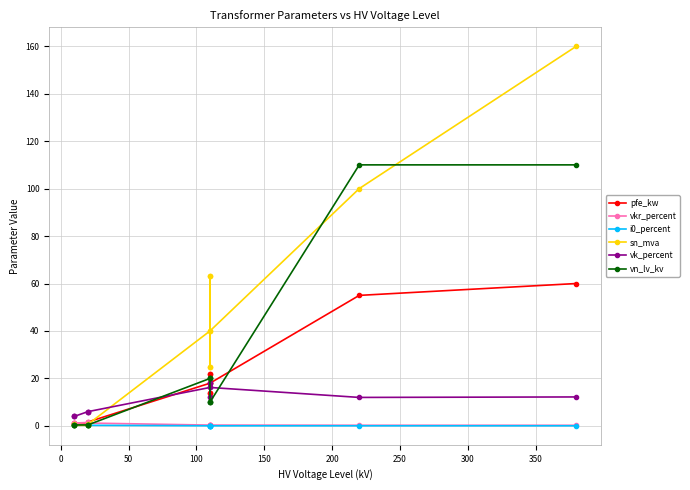

The vkr_percent series shows 0.2 at 300. True or false?

False